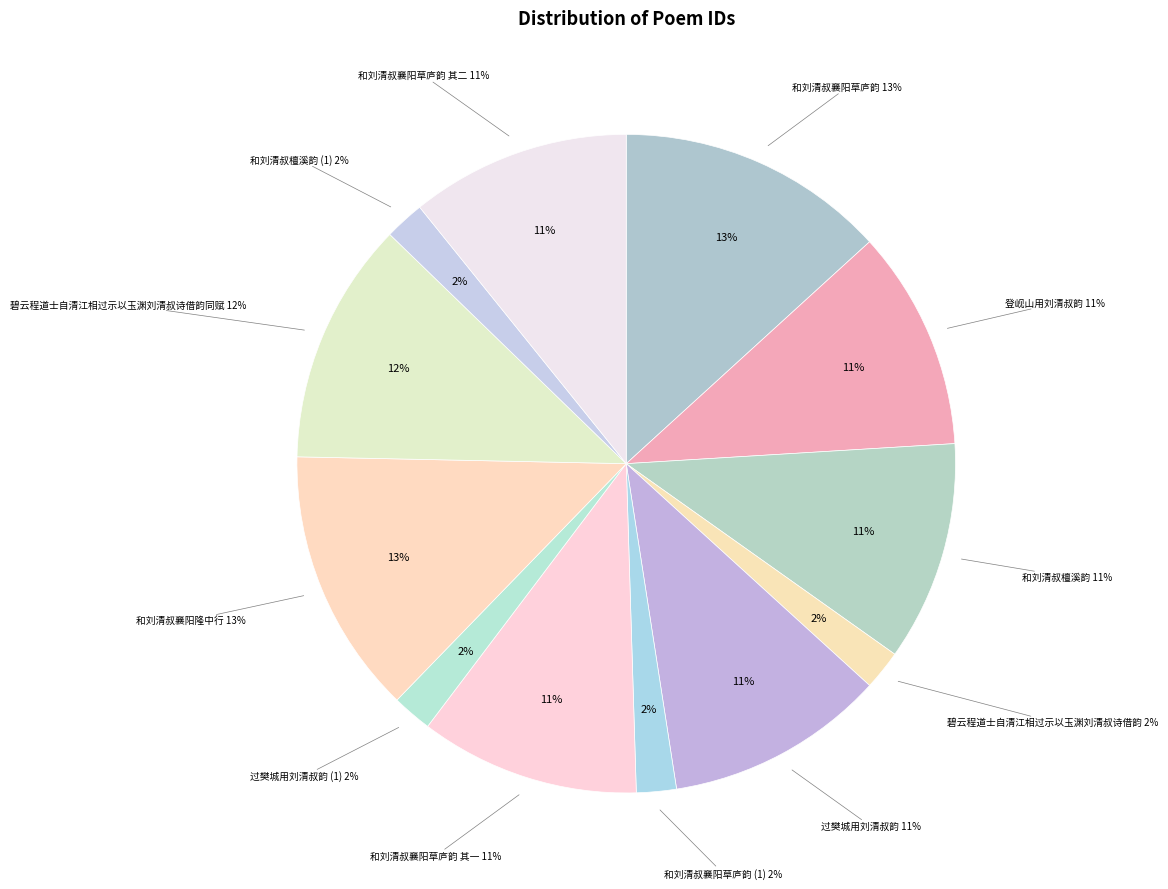

Does 和刘清叔檀溪韵 account for over 50% of the chart?

No